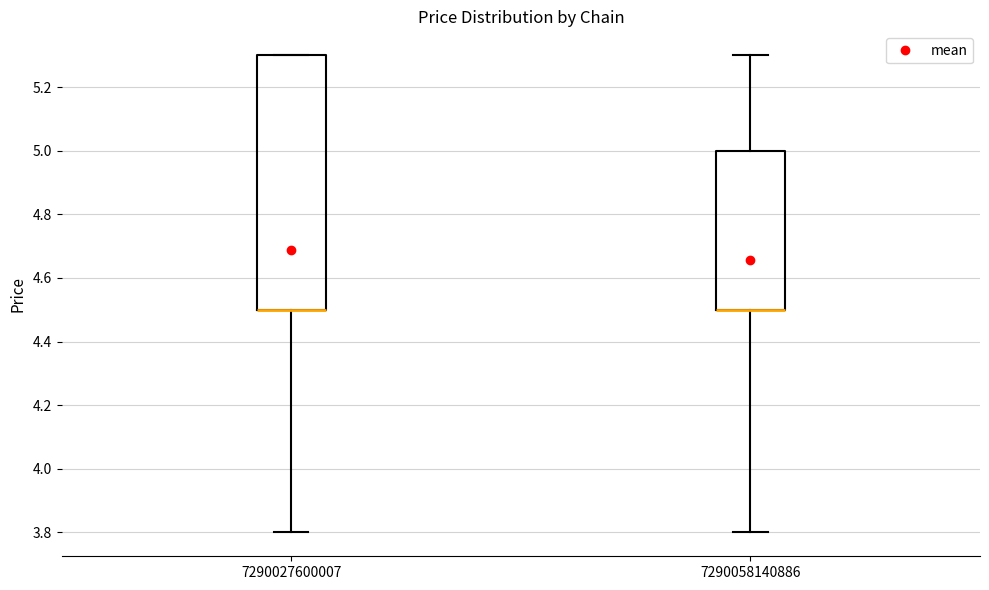

Reading left to right, read every box against the y-axis: the position of its median line, the range the box covers, and the ends of its whiskers. The values are not printed on the chart, so give them approximately, as read against the axis.

7290027600007: median 4.5 (drawn on the box's lower edge), box 4.5 to 5.3, whiskers 3.8 to 5.3
7290058140886: median 4.5 (drawn on the box's lower edge), box 4.5 to 5.0, whiskers 3.8 to 5.3